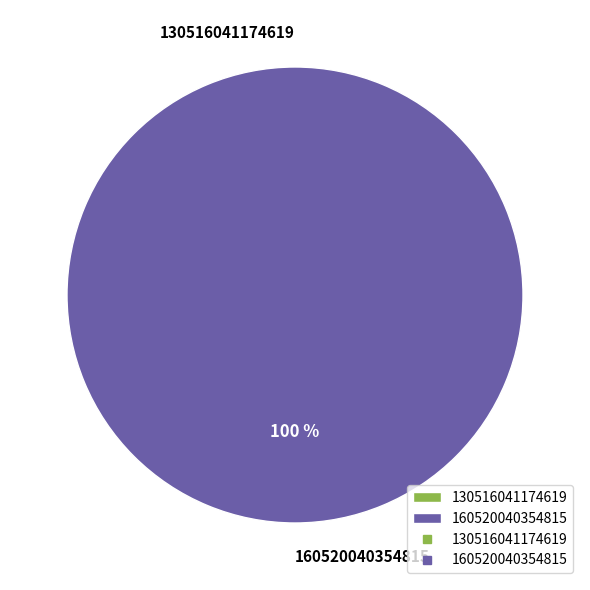

How many slices are in this pie chart?

2